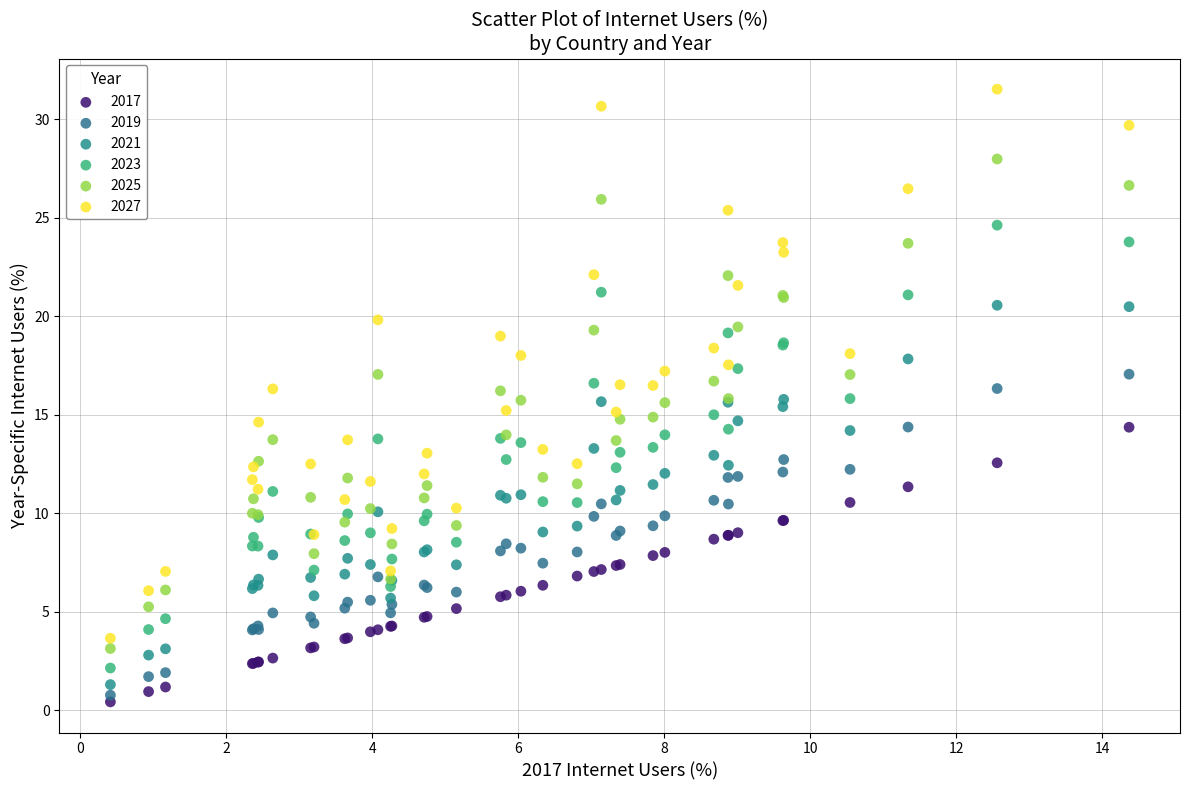

Which series has the largest Y range (max minus min)?

2027